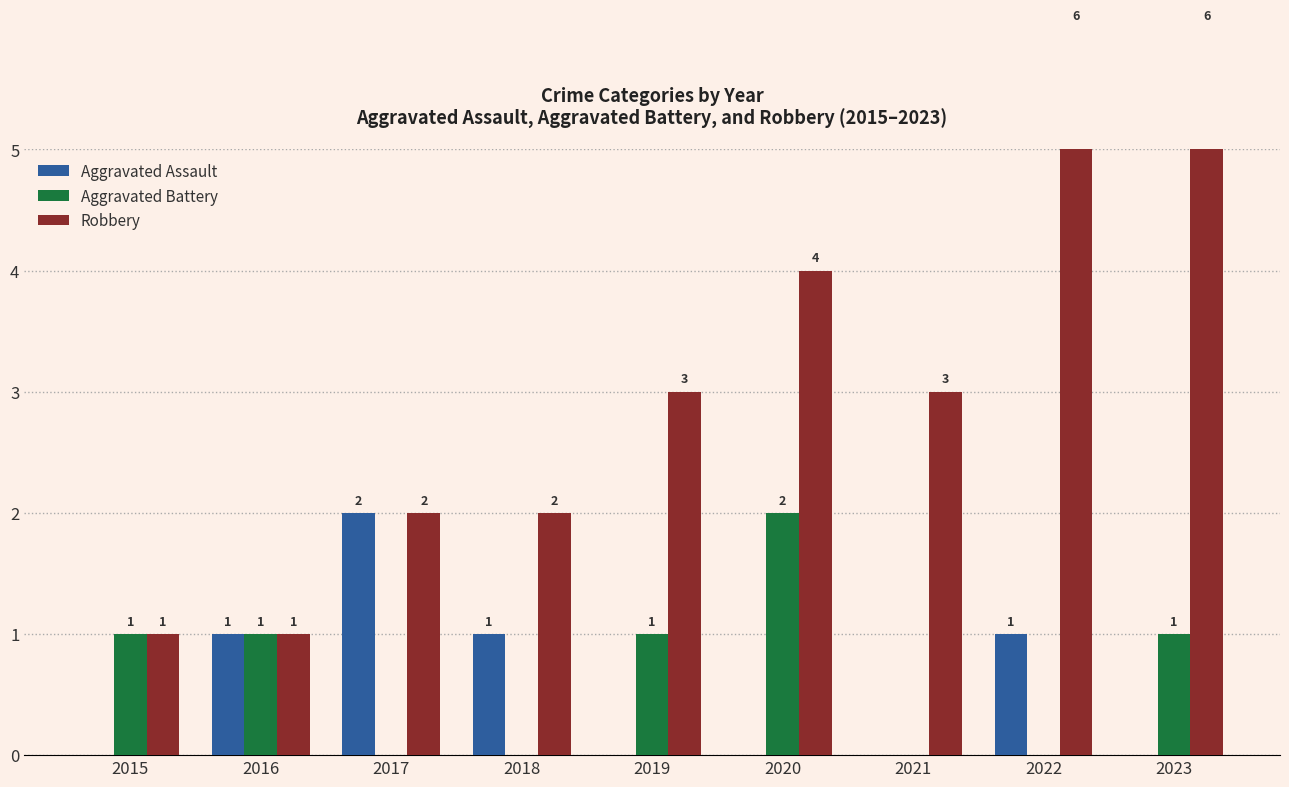

At which category does the chart reach its minimum across all series?

2015